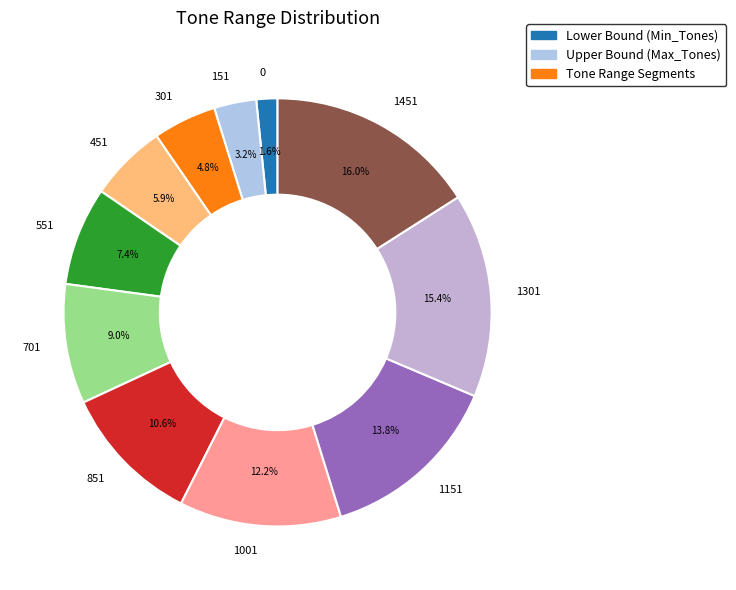

How much of the chart is everything except 1451?

84.0%